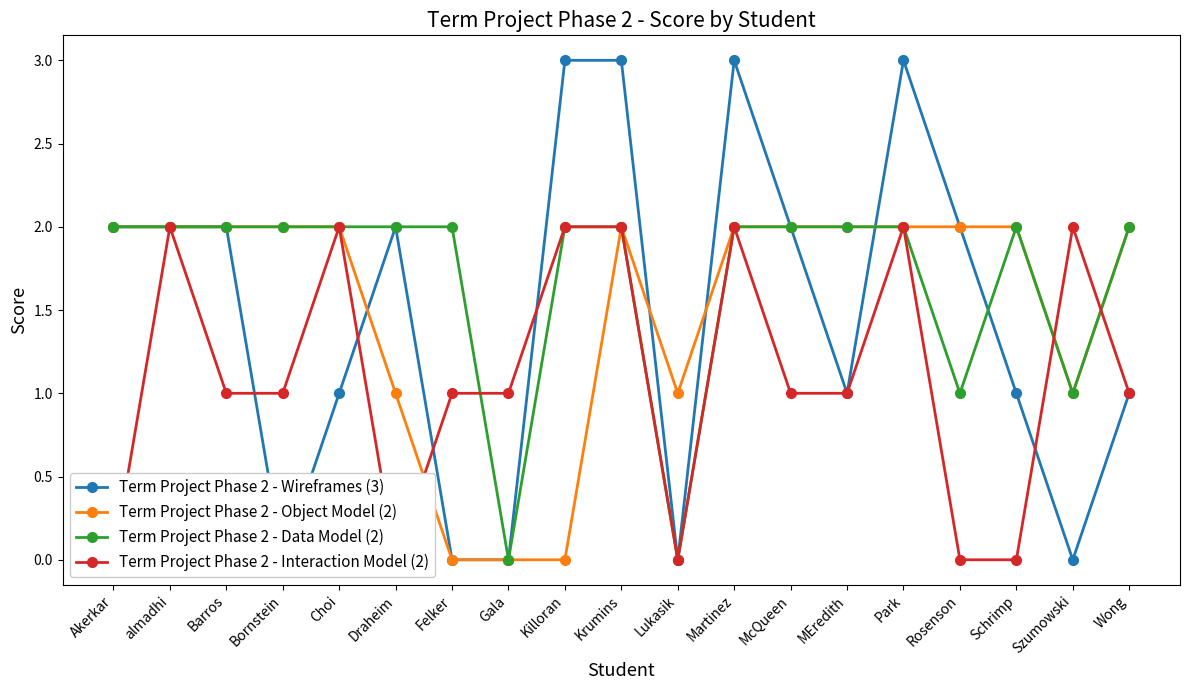

How many positive values does the Term Project Phase 2 - Wireframes (3) series have?

14